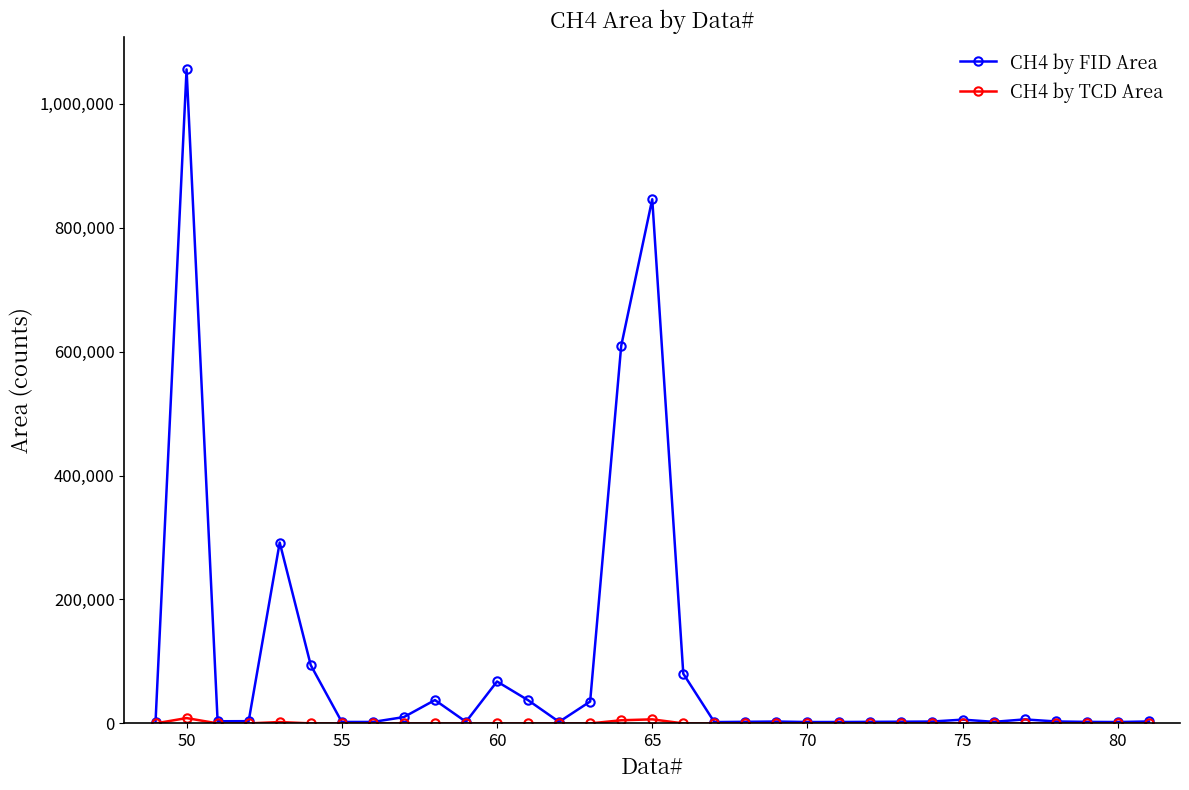

Which series has the largest total across all categories?

CH4 by FID Area